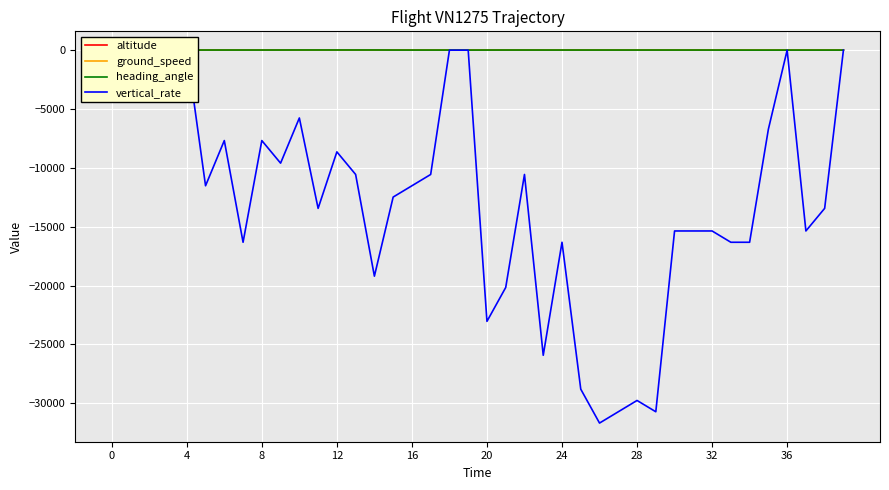

The vertical_rate series shows -7882.2 at 25. True or false?

False